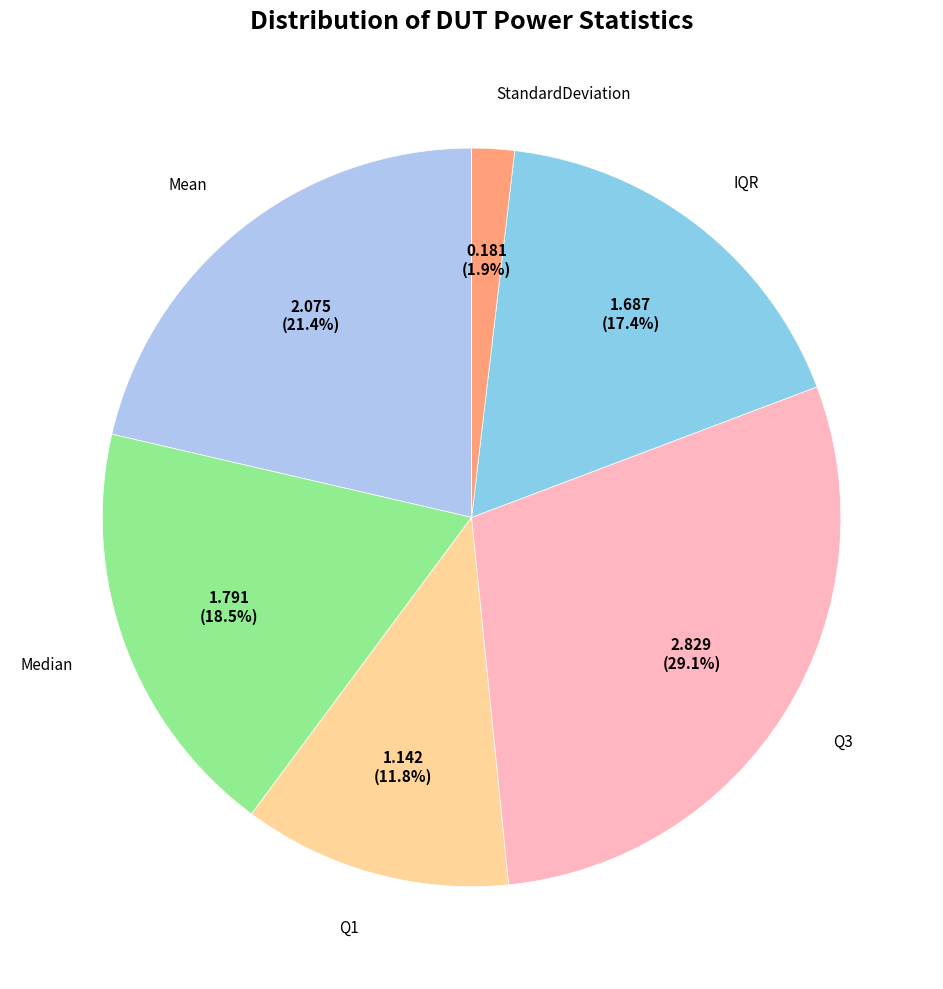

Is there any slice that represents more than half of the pie?

No